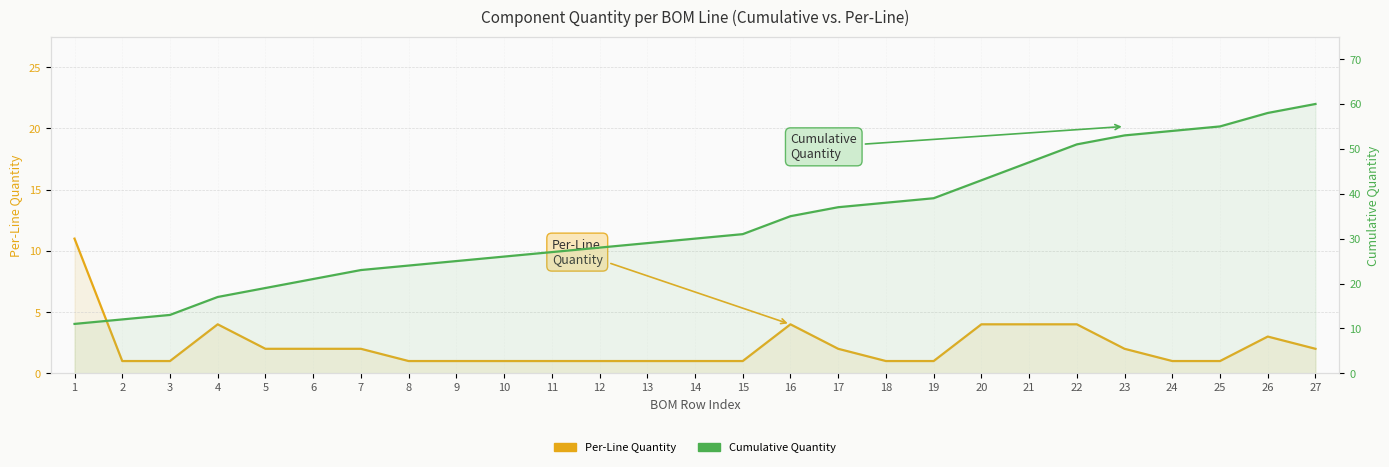

True or false: Per-Line Quantity and Cumulative Quantity intersect in this chart.

False